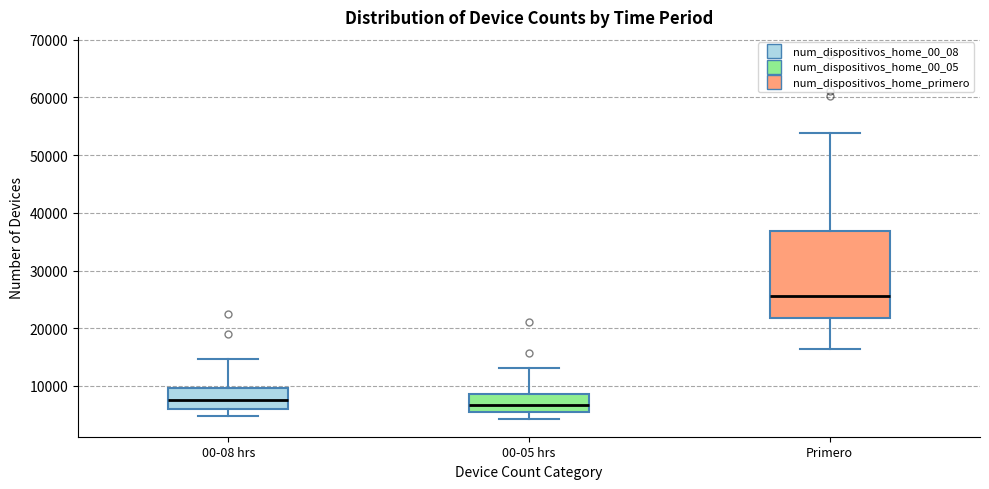

Comparing the boxes themselves (not the whiskers), which one is the tallest?

Primero